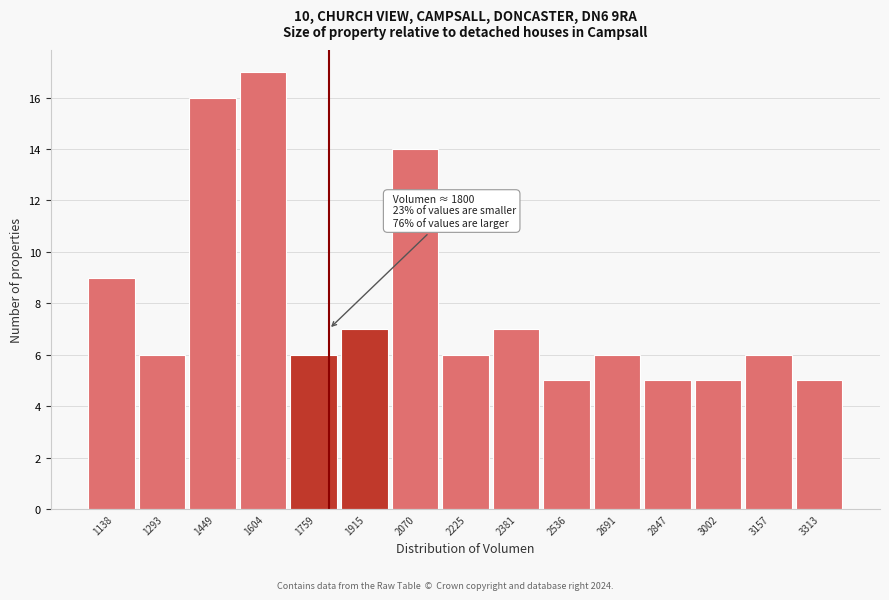

Over which range of the x-axis is the bar tallest?

1520 to 1680